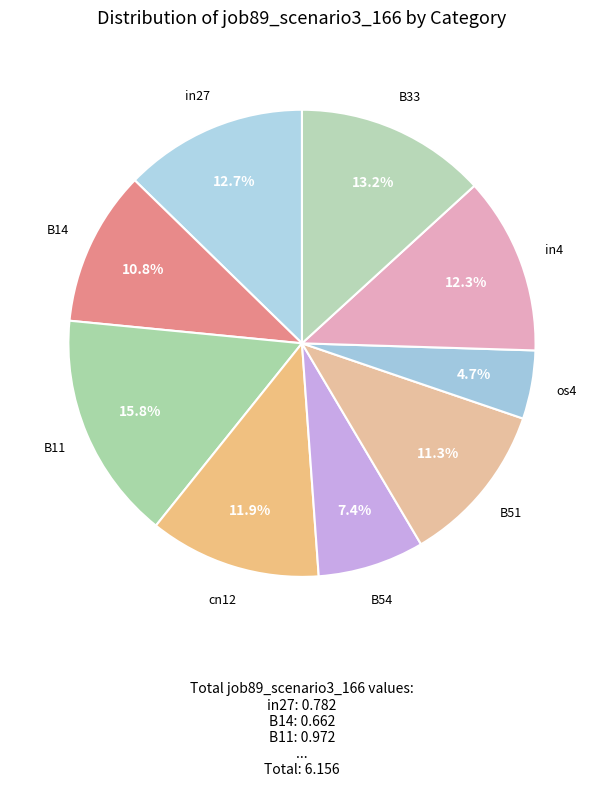

Count the number of slices in the pie.

9